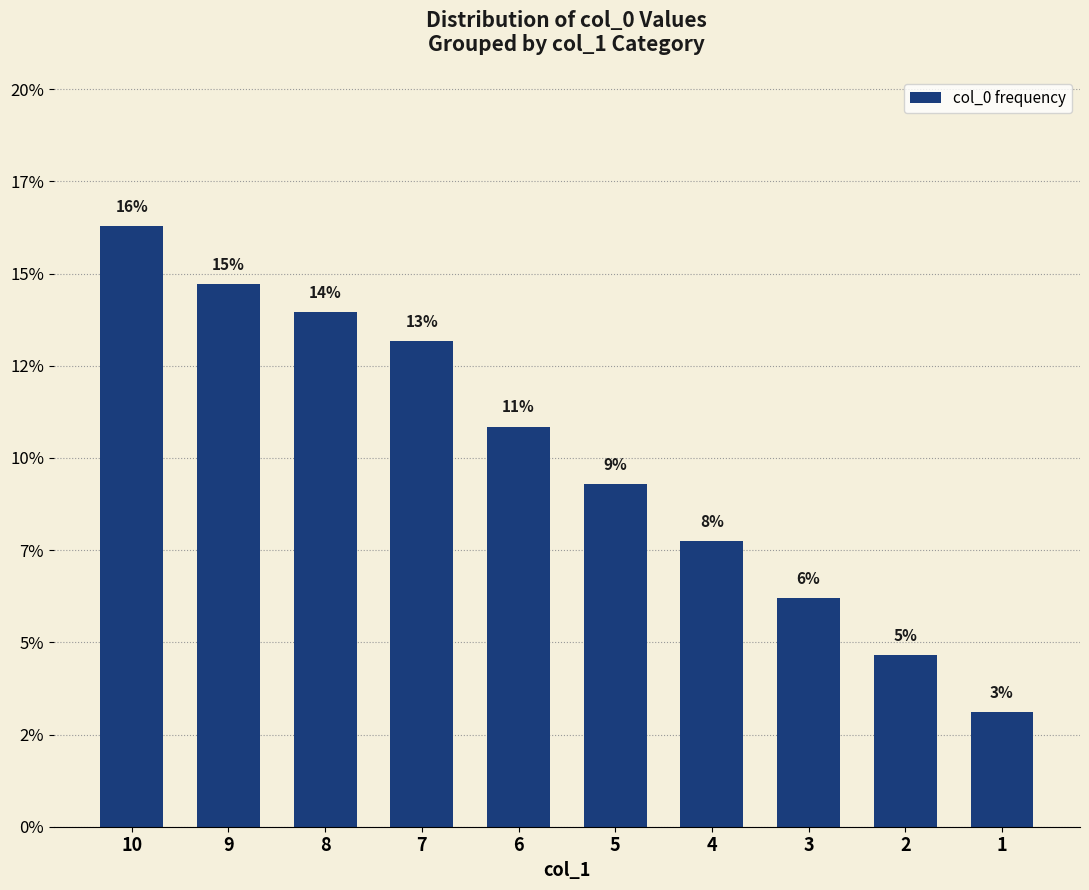

Are the bars horizontal?

No